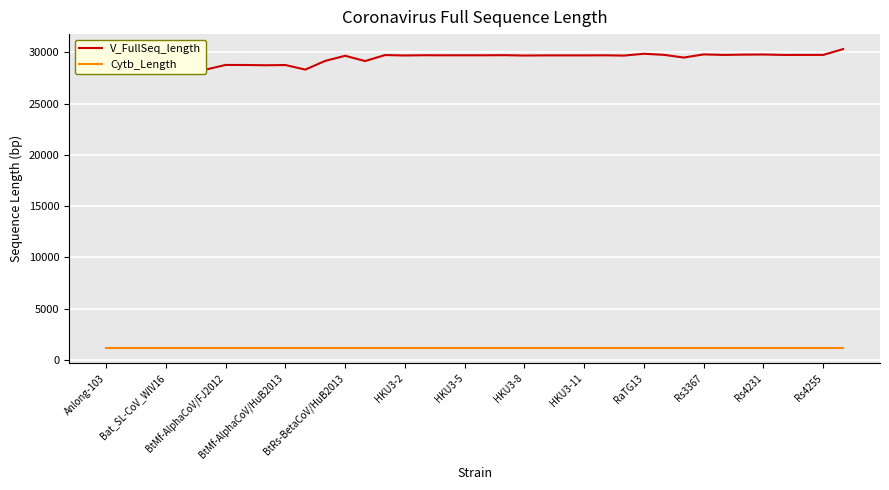

What is the average value of the V_FullSeq_length series?

29528